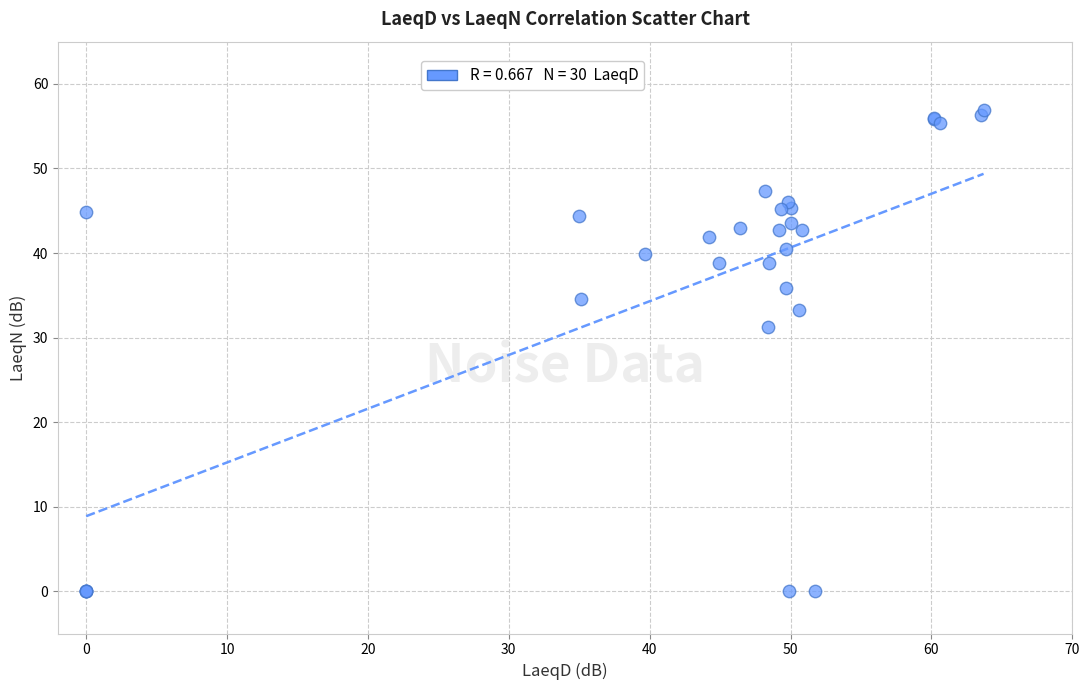

What Y value in the scatter plot is closest to 28?

31.2